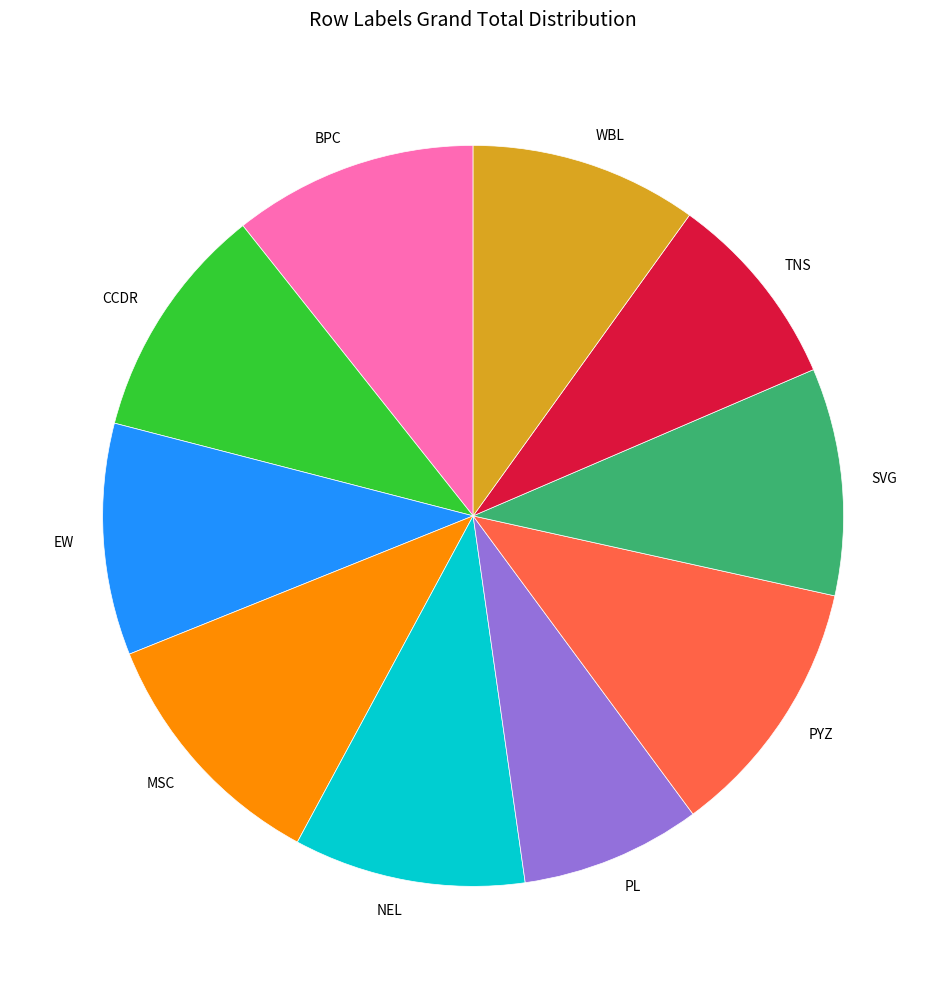

What is the smallest slice in the pie chart?

PL